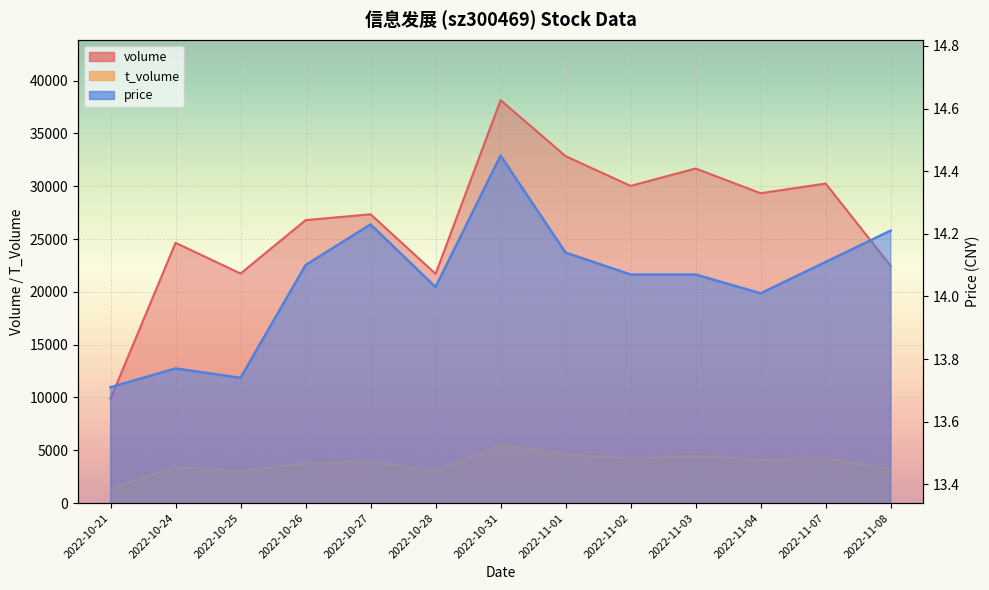

What is the spread (max minus min) of values at 2022-10-26?

26780.9